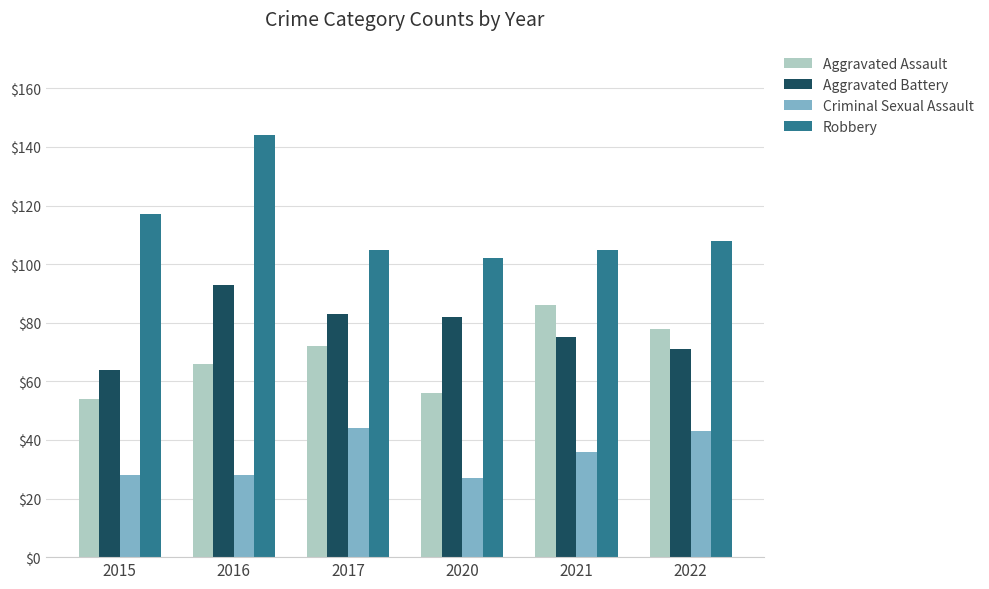

What is the difference between the second highest and second lowest values in the Robbery series?

12